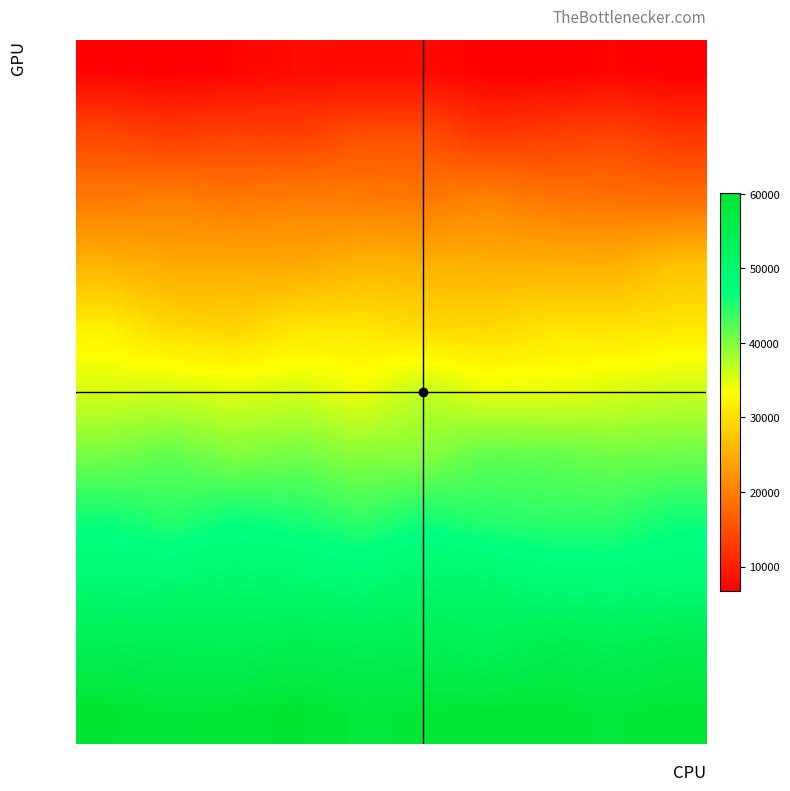

Which series has the widest spread of values?

row_4